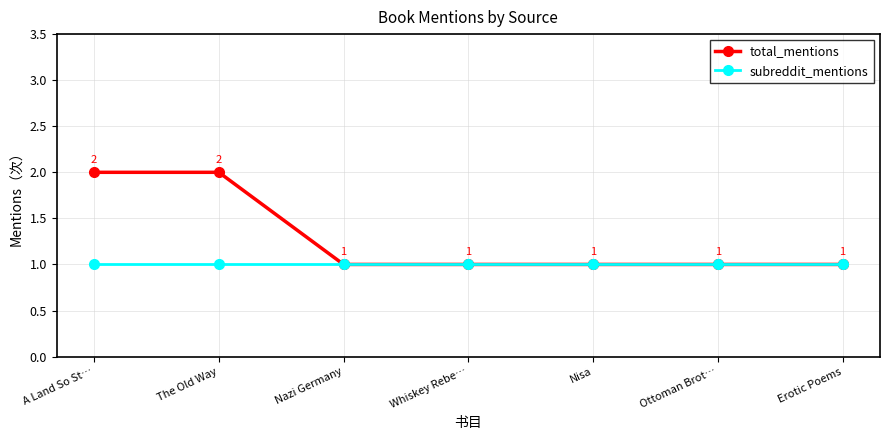

How many total_mentions values are between 1 and 2?

7